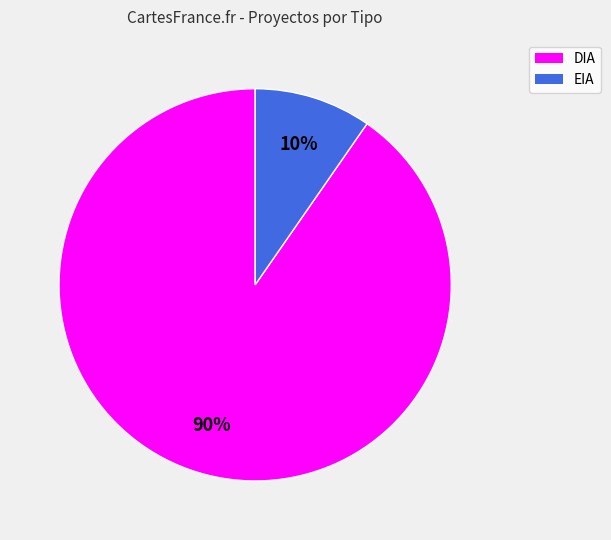

Do EIA and DIA together represent more than half of the pie?

Yes